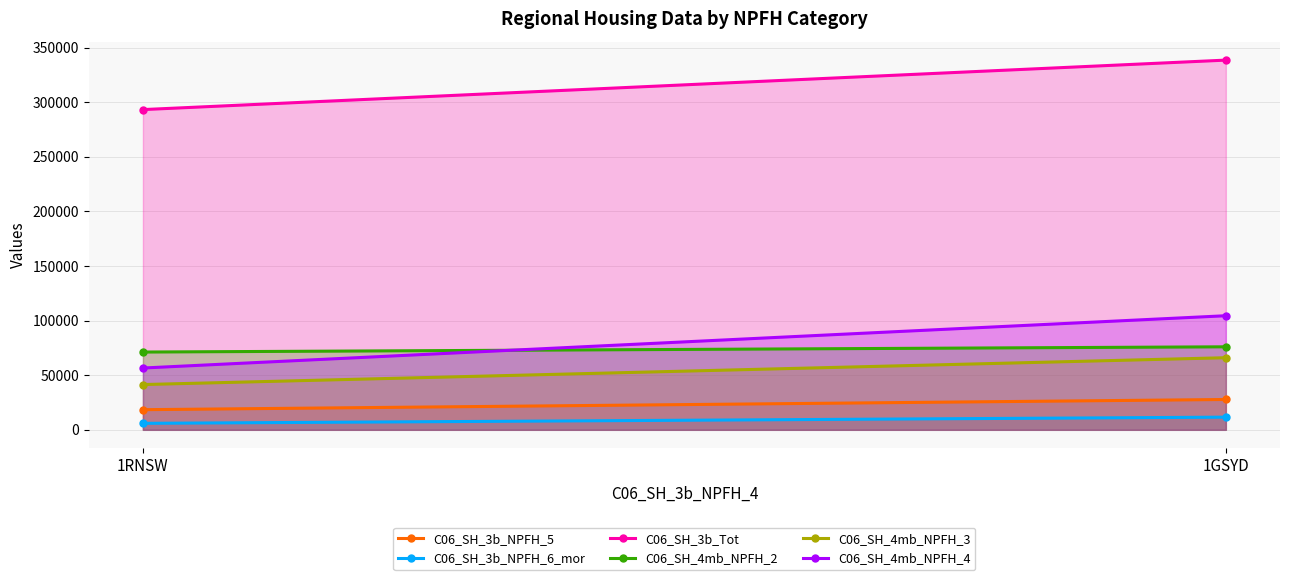

True or false: C06_SH_4mb_NPFH_3 has a value of 66021 at 1GSYD.

True